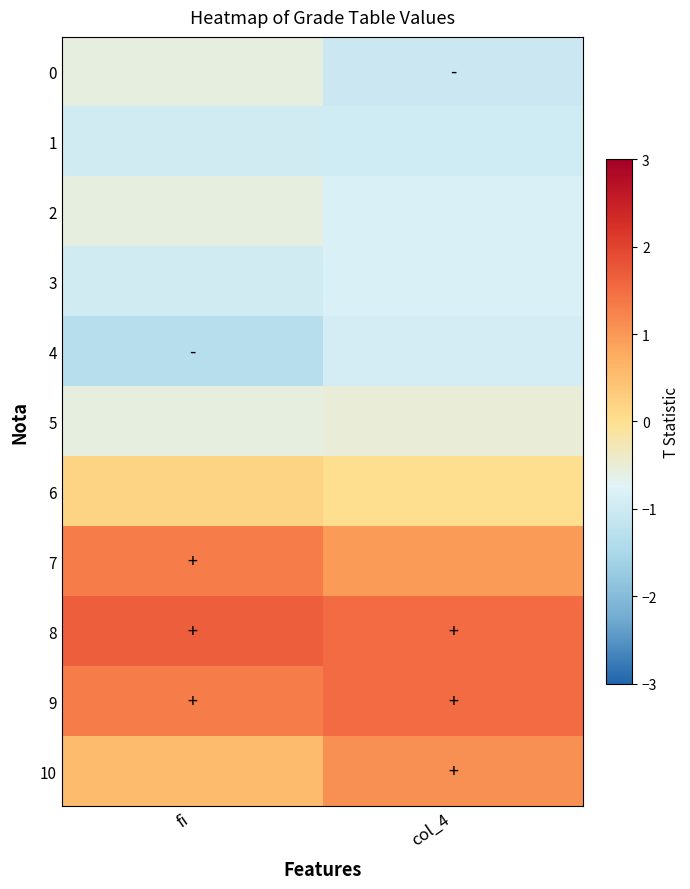

At how many categories does at least one series exceed 0?

2